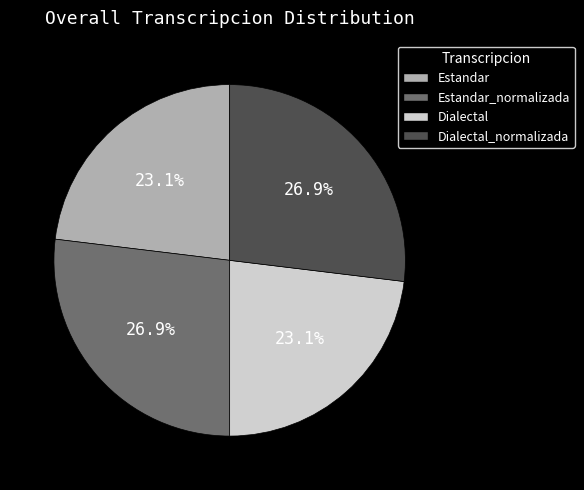

What percentage is the Dialectal slice, to the nearest percent?

23%